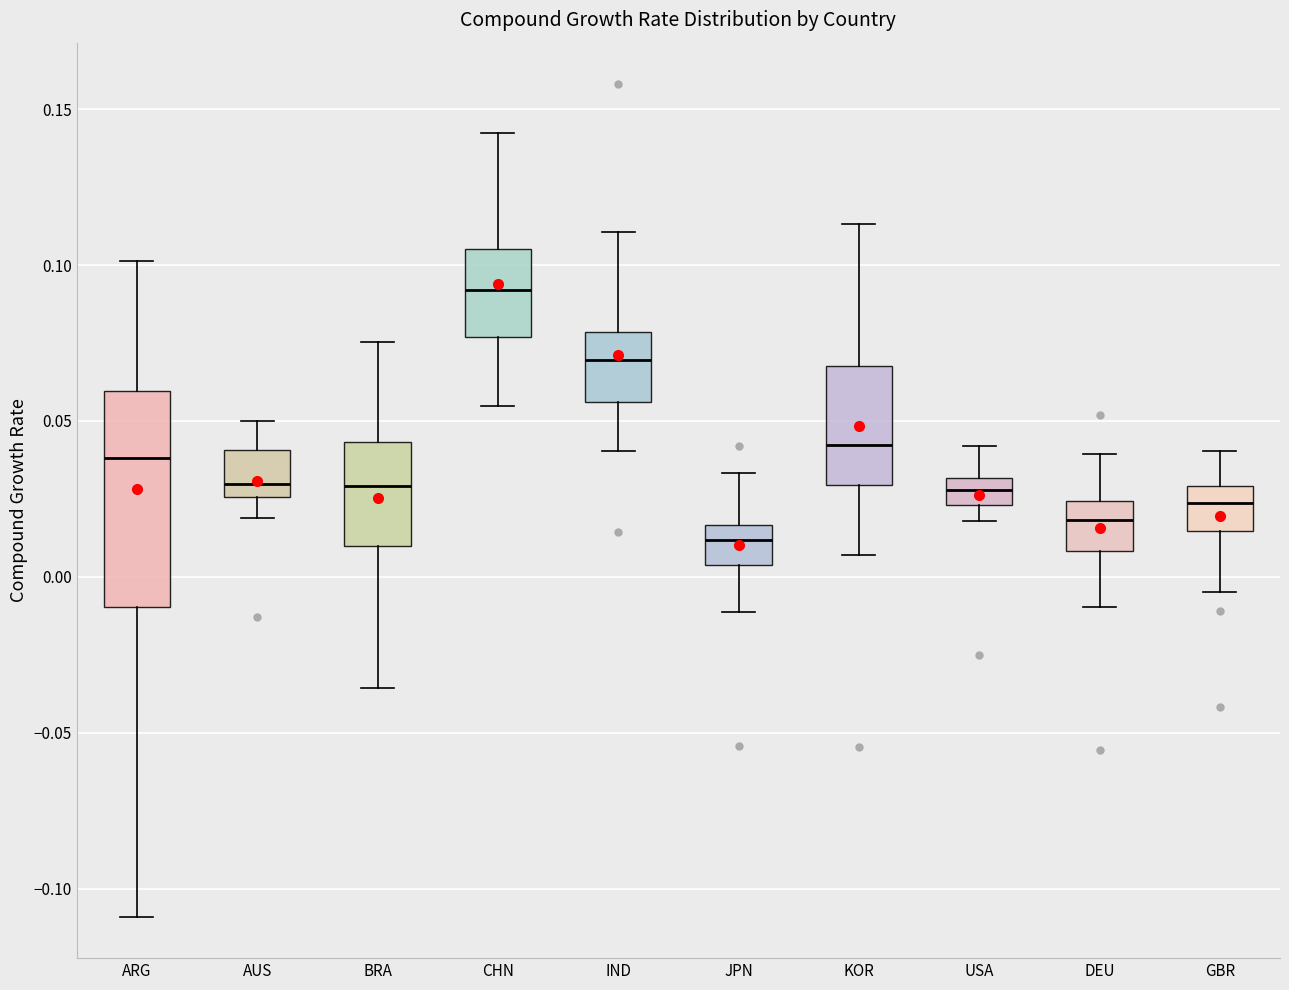

Where is the lower edge of the box for DEU on the y-axis? The values are not printed on the chart, so give them approximately, as read against the axis.

0.010